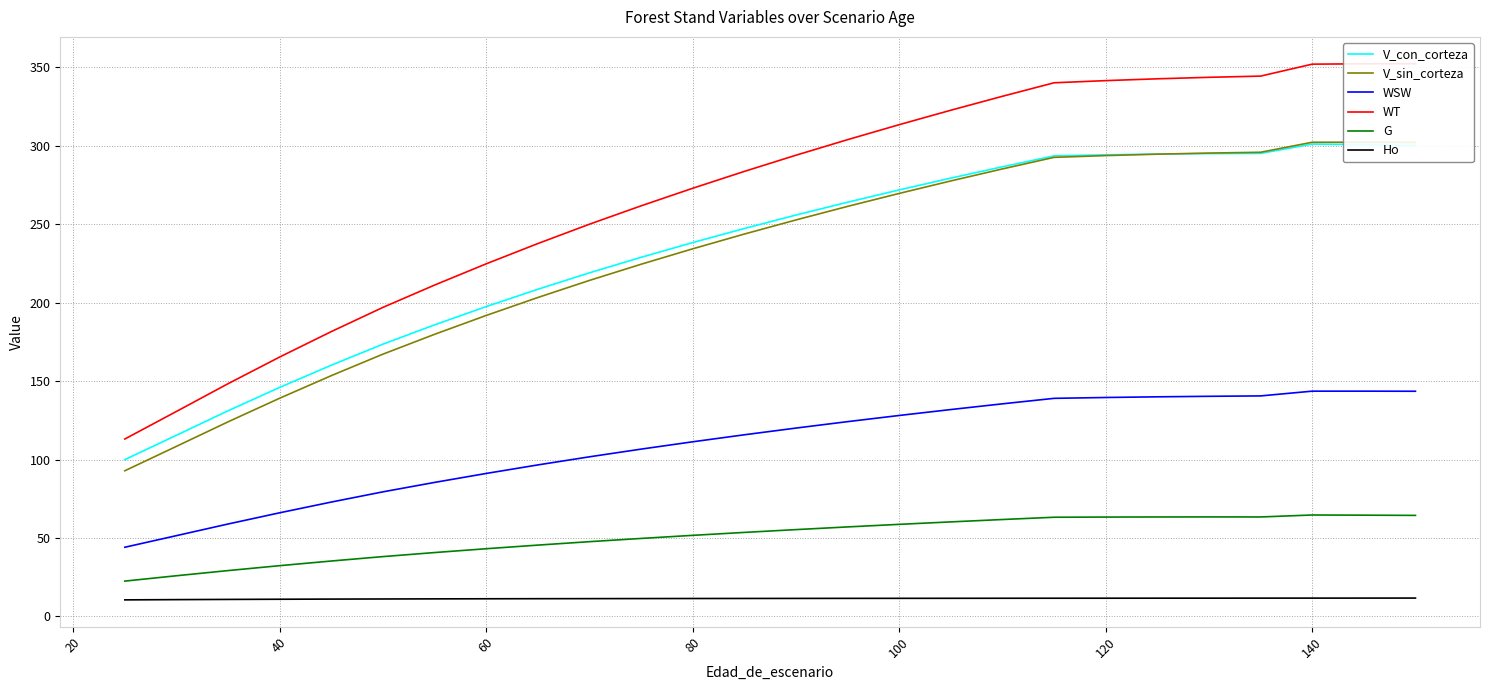

True or false: WSW has a value of 189.4 at 120.

False